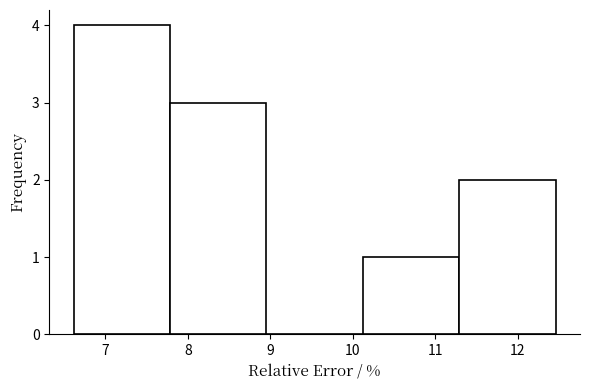

How tall is the bar that spans 11.3 to 12.5 on the x-axis? Neither the bar edges nor the heights are printed on the chart, so give them approximately, as read against the axes.

2